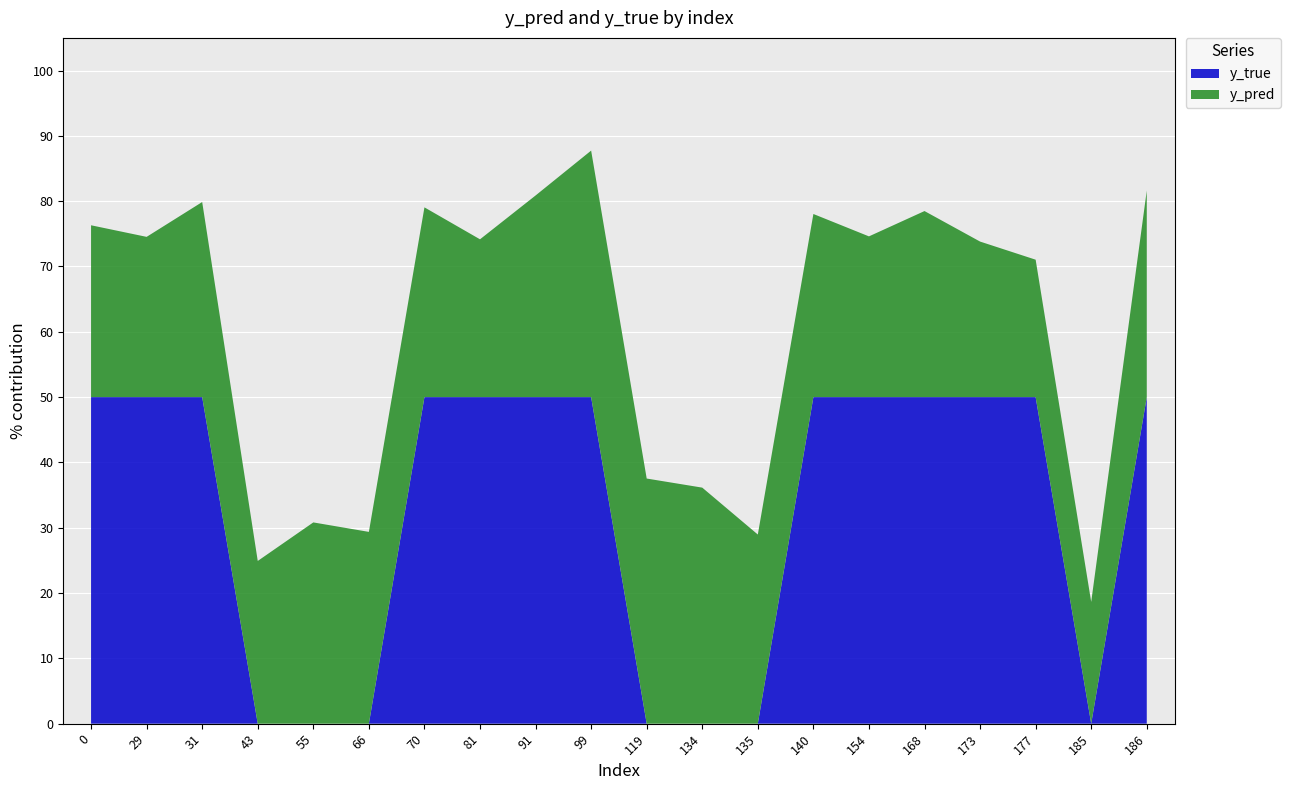

Reading right to left, list all the values displayed in this chart.

y_pred: 0.6	0.4	0.4	0.5	0.6	0.5	0.6	0.6	0.7	0.8	0.8	0.6	0.5	0.6	0.6	0.6	0.5	0.6	0.5	0.5
y_true: 1.0	0.0	1.0	1.0	1.0	1.0	1.0	0.0	0.0	0.0	1.0	1.0	1.0	1.0	0.0	0.0	0.0	1.0	1.0	1.0